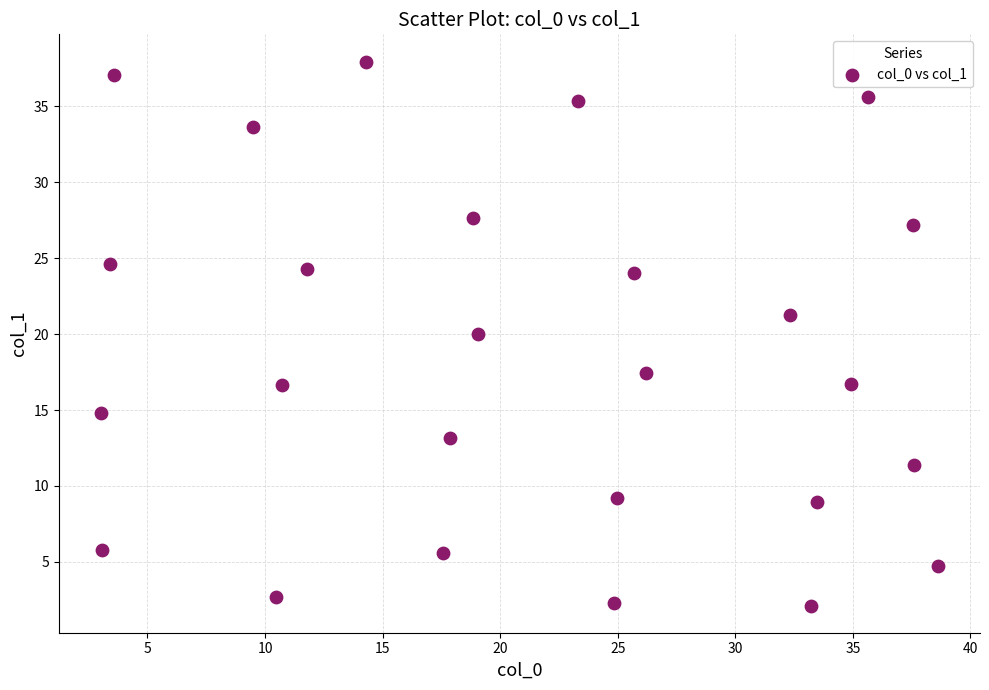

What is the range of X values (max minus min)?

35.6